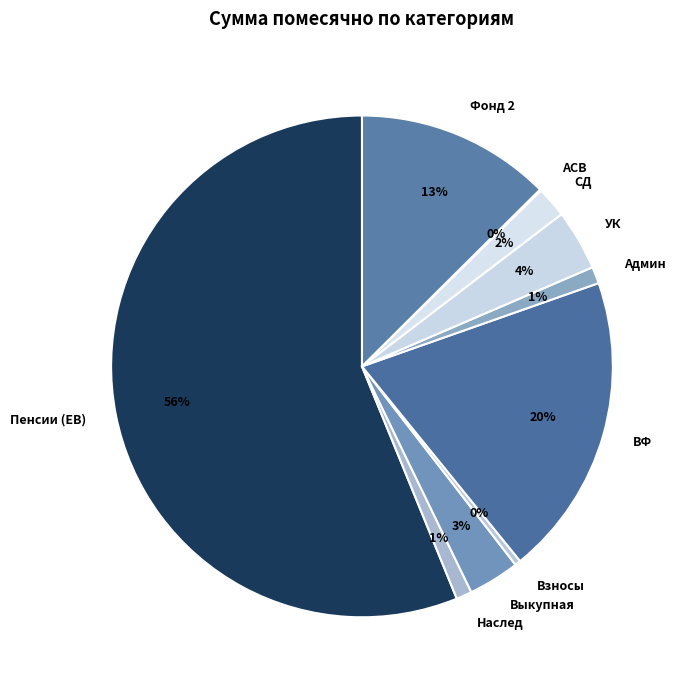

Between Выкупная and Админ, which is larger?

Выкупная